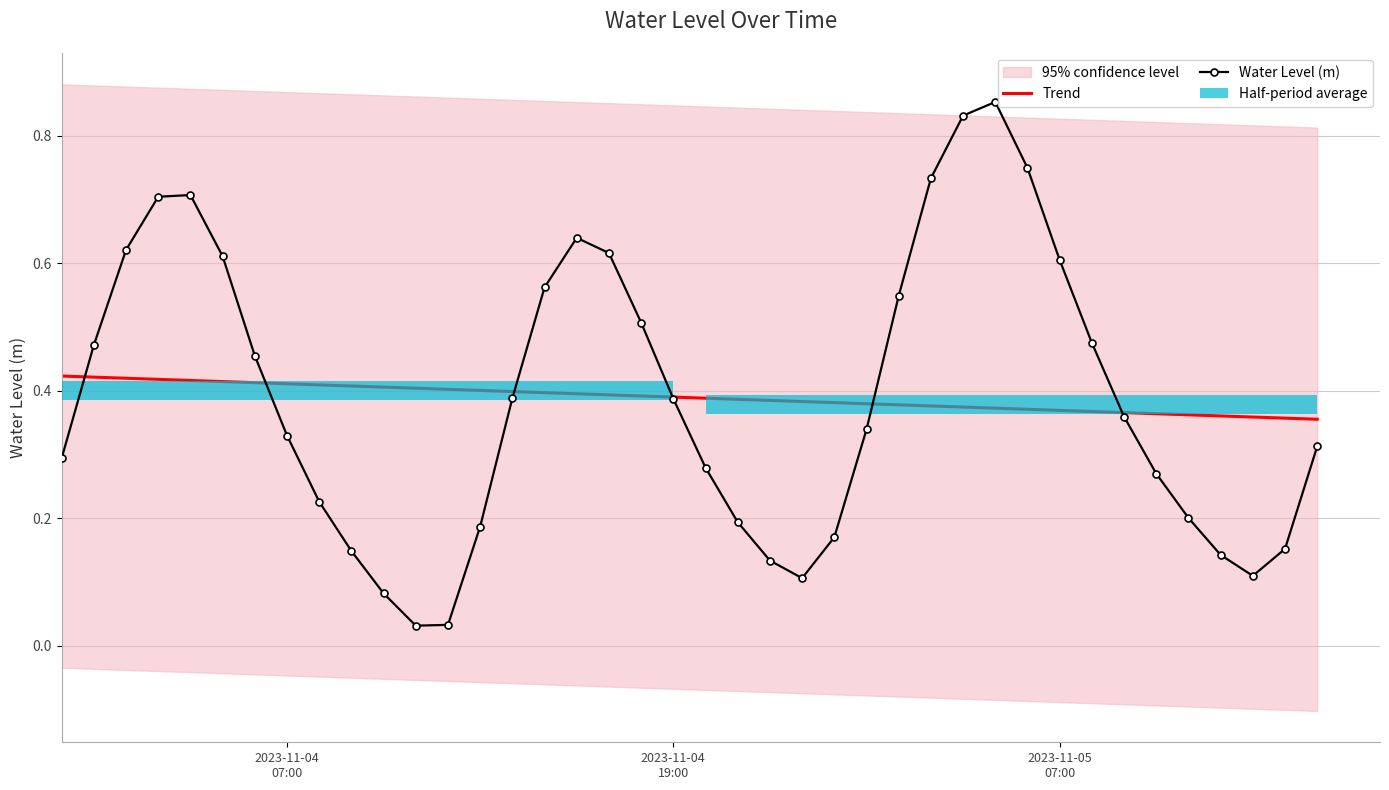

What is the maximum value shown in the chart?

0.9